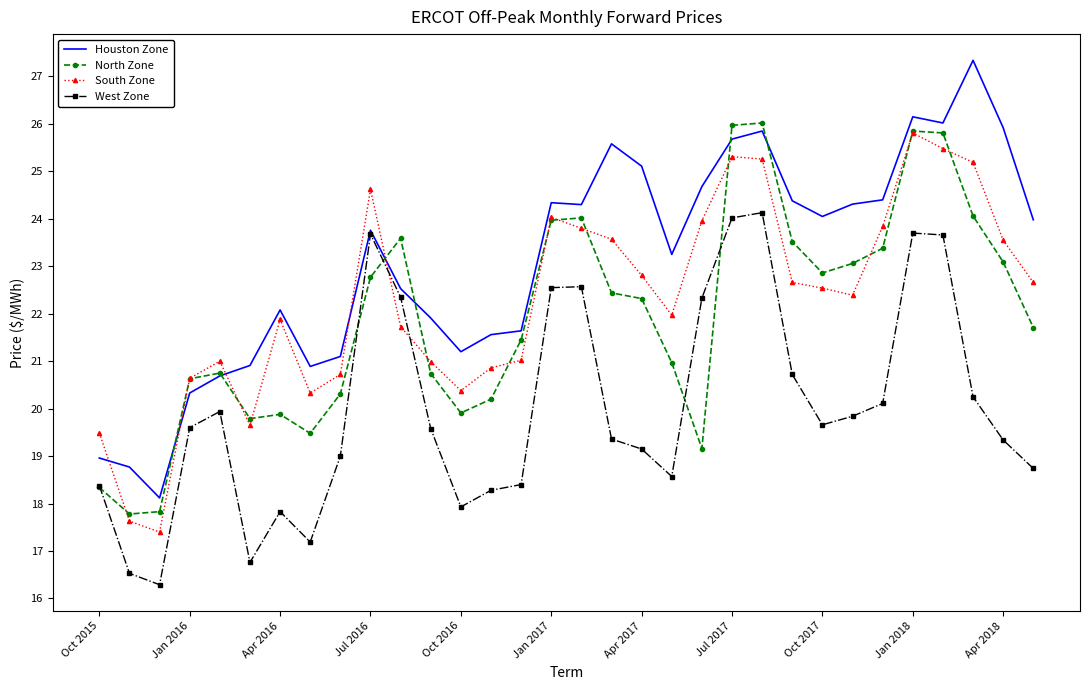

Which series has the widest spread of values?

Houston Zone